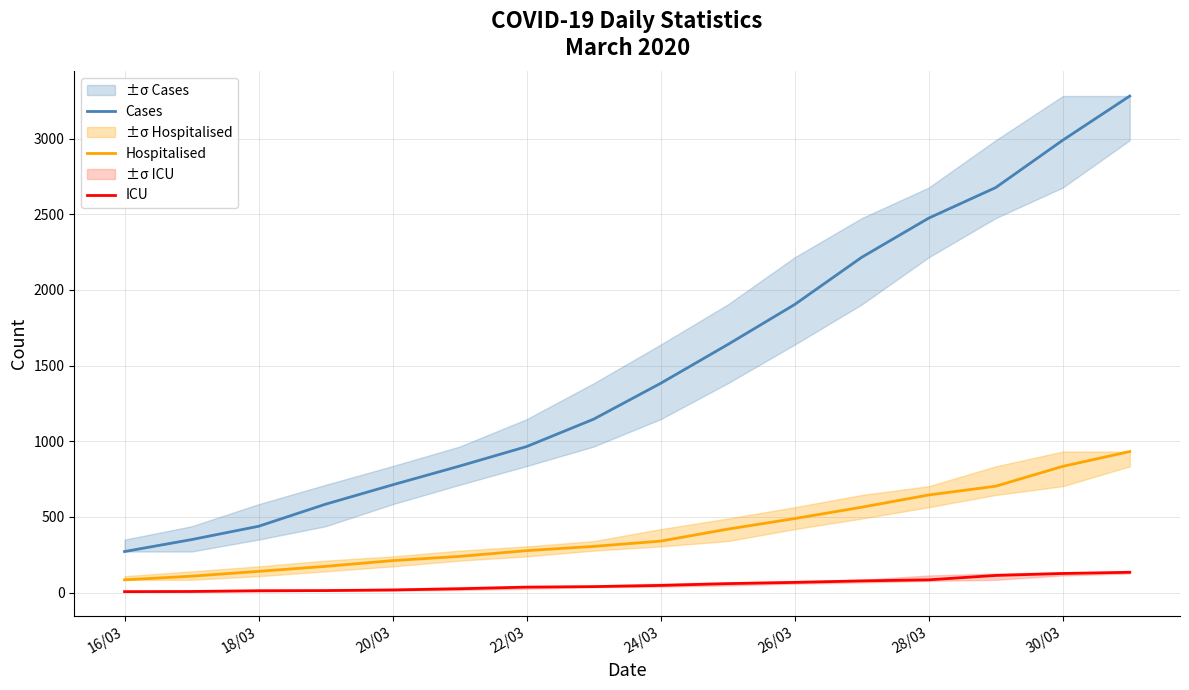

Reading right to left, what are all the values shown in this chart?

Cases: 3282	2990	2677	2475	2216	1904	1639	1383	1146	965	836	712	584	438	350	271
Hospitalised: 932	834	703	645	564	489	419	340	305	277	239	211	173	140	108	84
ICU: 134	126	113	84	77	67	59	47	39	36	25	17	13	12	7	6